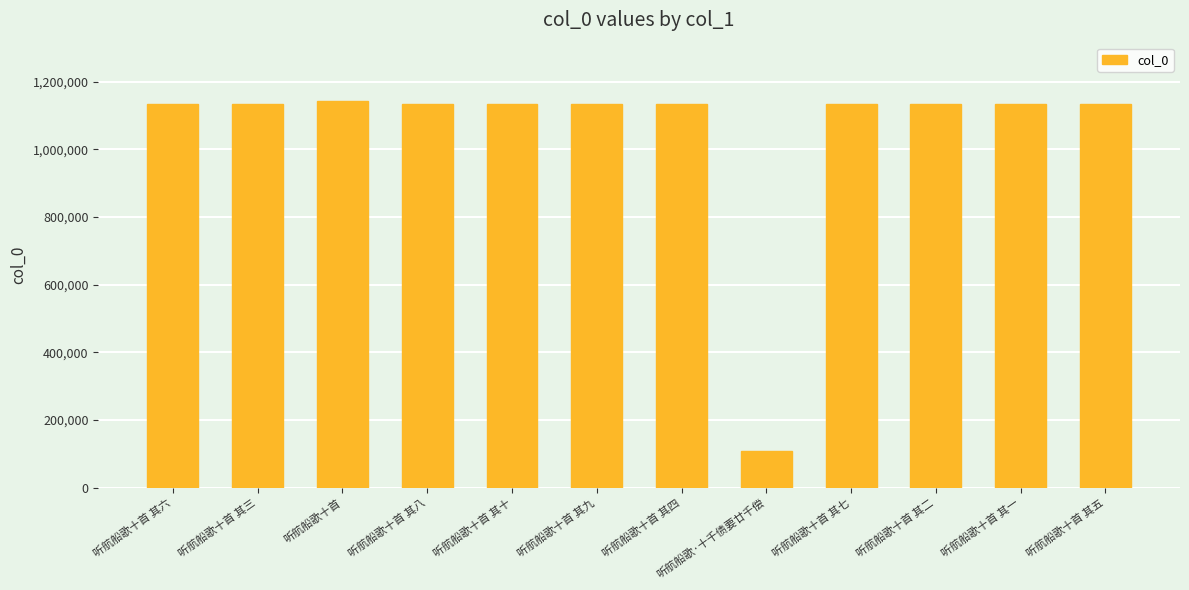

The chart shows a value of 552766 at 听航船歌十首 其一. True or false?

False